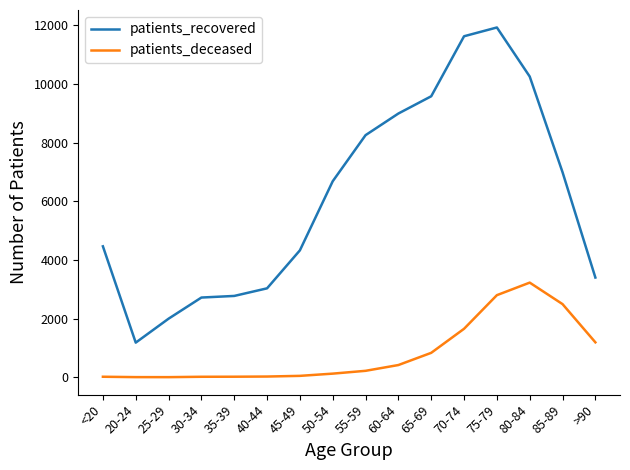

Which series has the largest total across all categories?

patients_recovered